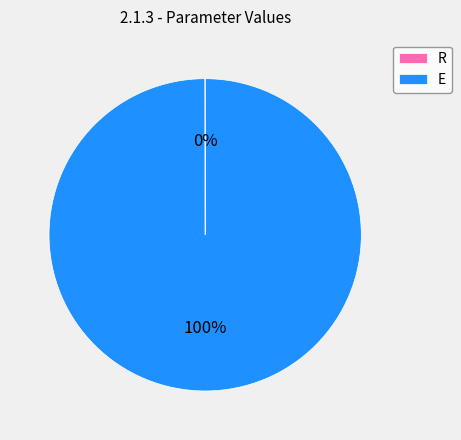

Which slice is the largest?

E